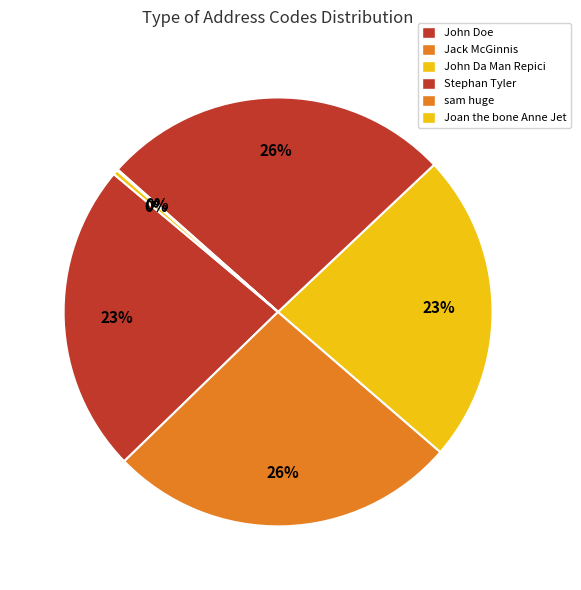

True or false: Jack McGinnis accounts for 17% of the total.

False